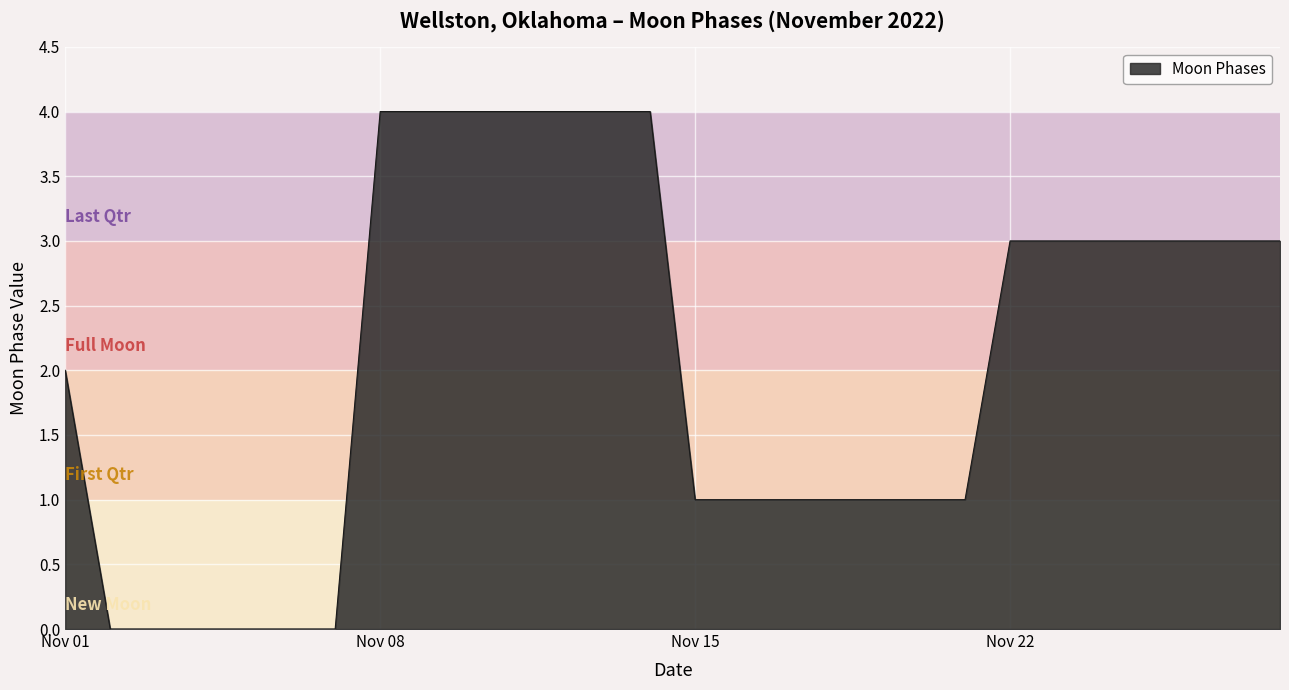

What is the greatest value displayed?

4